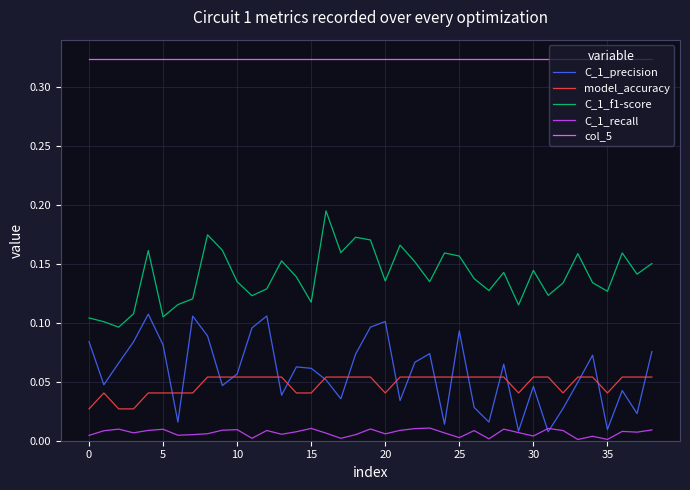

True or false: col_5 and C_1_precision cross at least once.

False